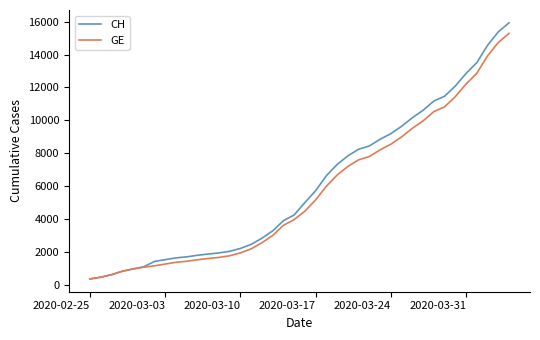

Which series has the largest range (max minus min)?

CH